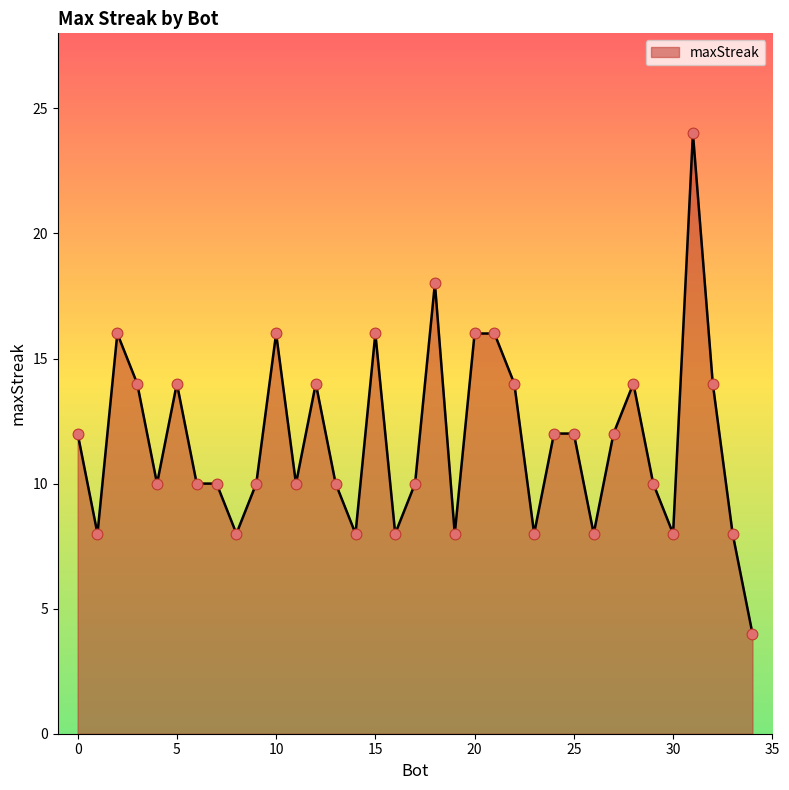

What is the maximum value shown in the chart?

24